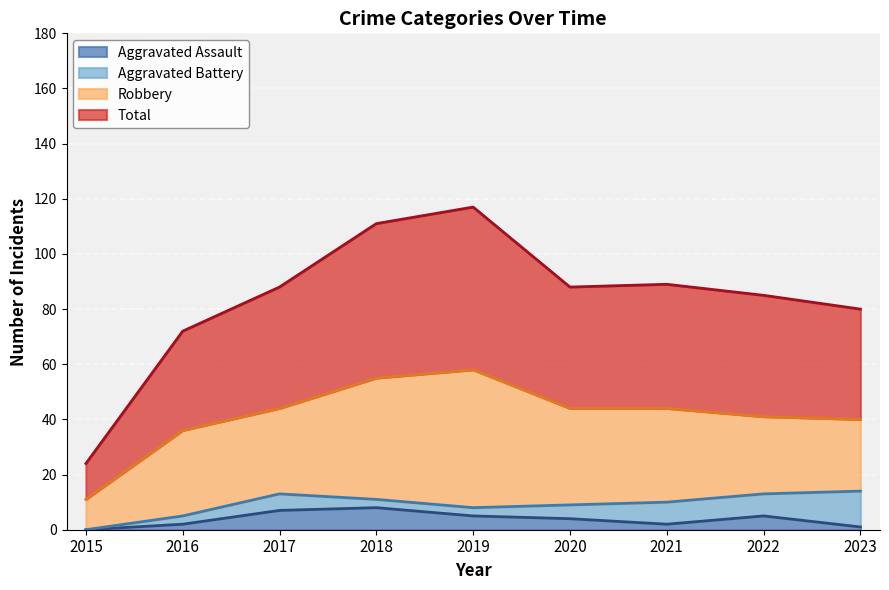

True or false: Total has more than 2 interior local peaks.

False